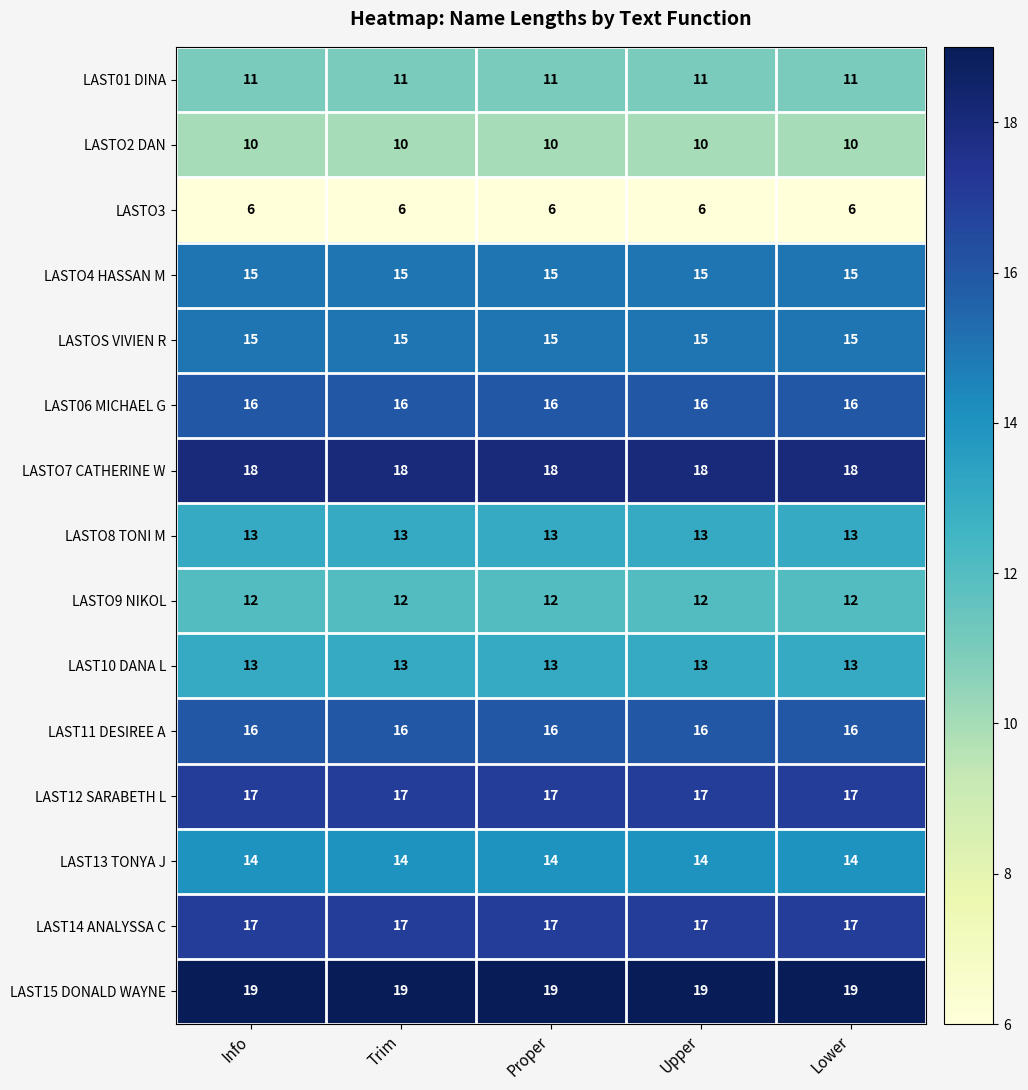

What is the difference between the highest and lowest values at Lower?

13